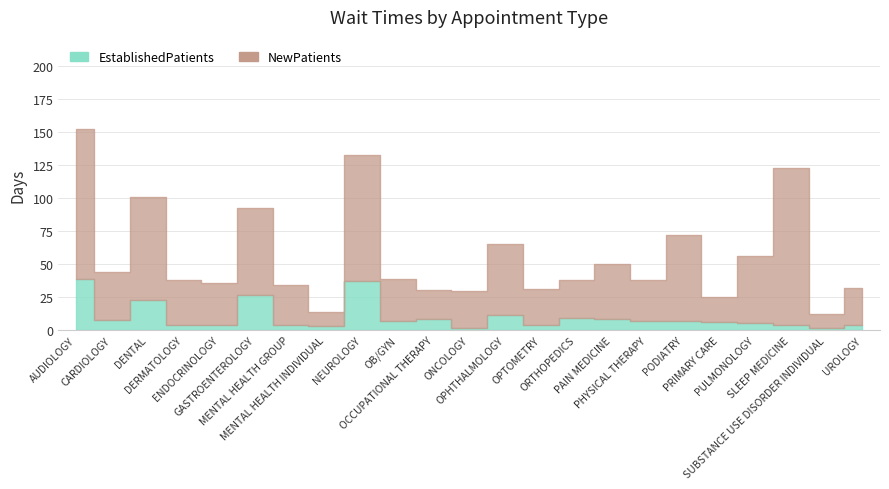

At which label does EstablishedPatients first exceed 6?

AUDIOLOGY